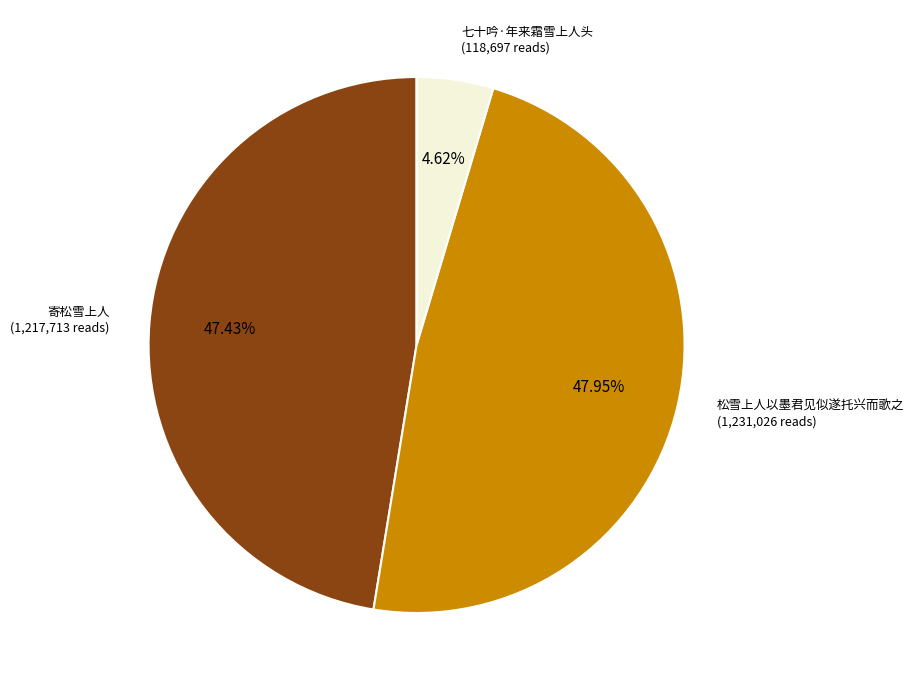

To the nearest percent, what is the combined percentage of 寄松雪上人 and 七十吟·年来霜雪上人头?

52%